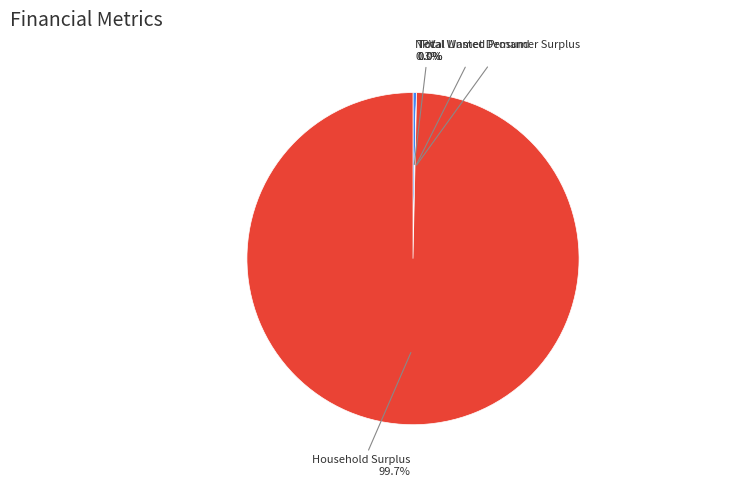

The Household Surplus slice represents 100% of the pie. True or false?

True